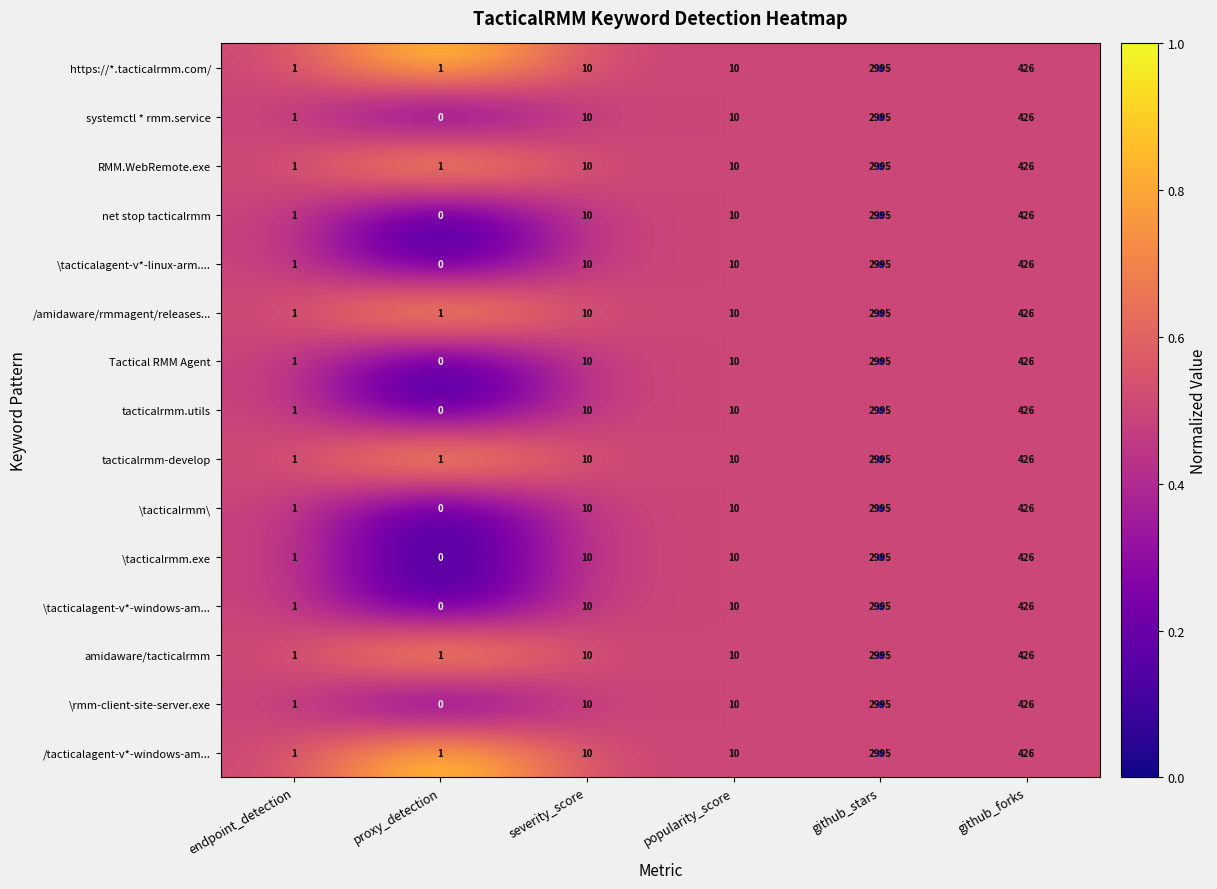

Is it true that RMM.WebRemote.exe equals 16 at severity_score?

False